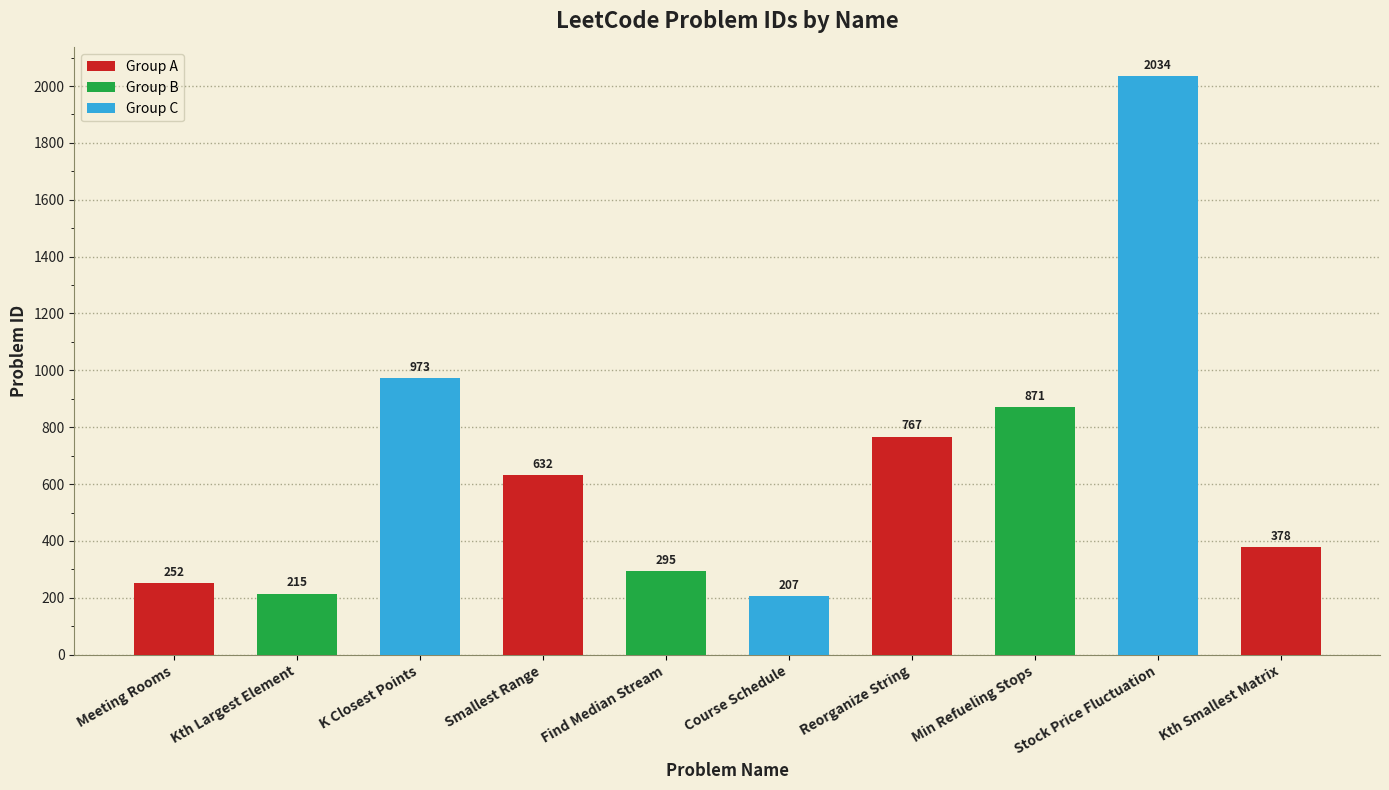

How many values are below 632?

5